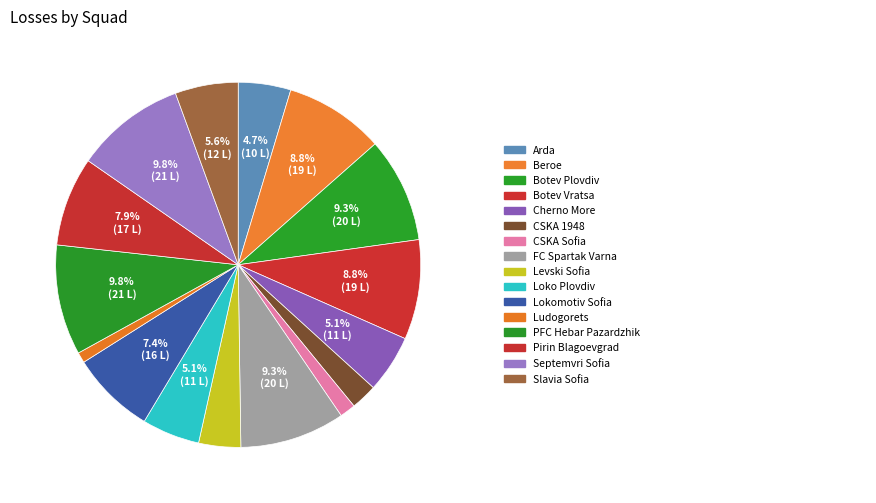

How many segments does this pie chart have?

16